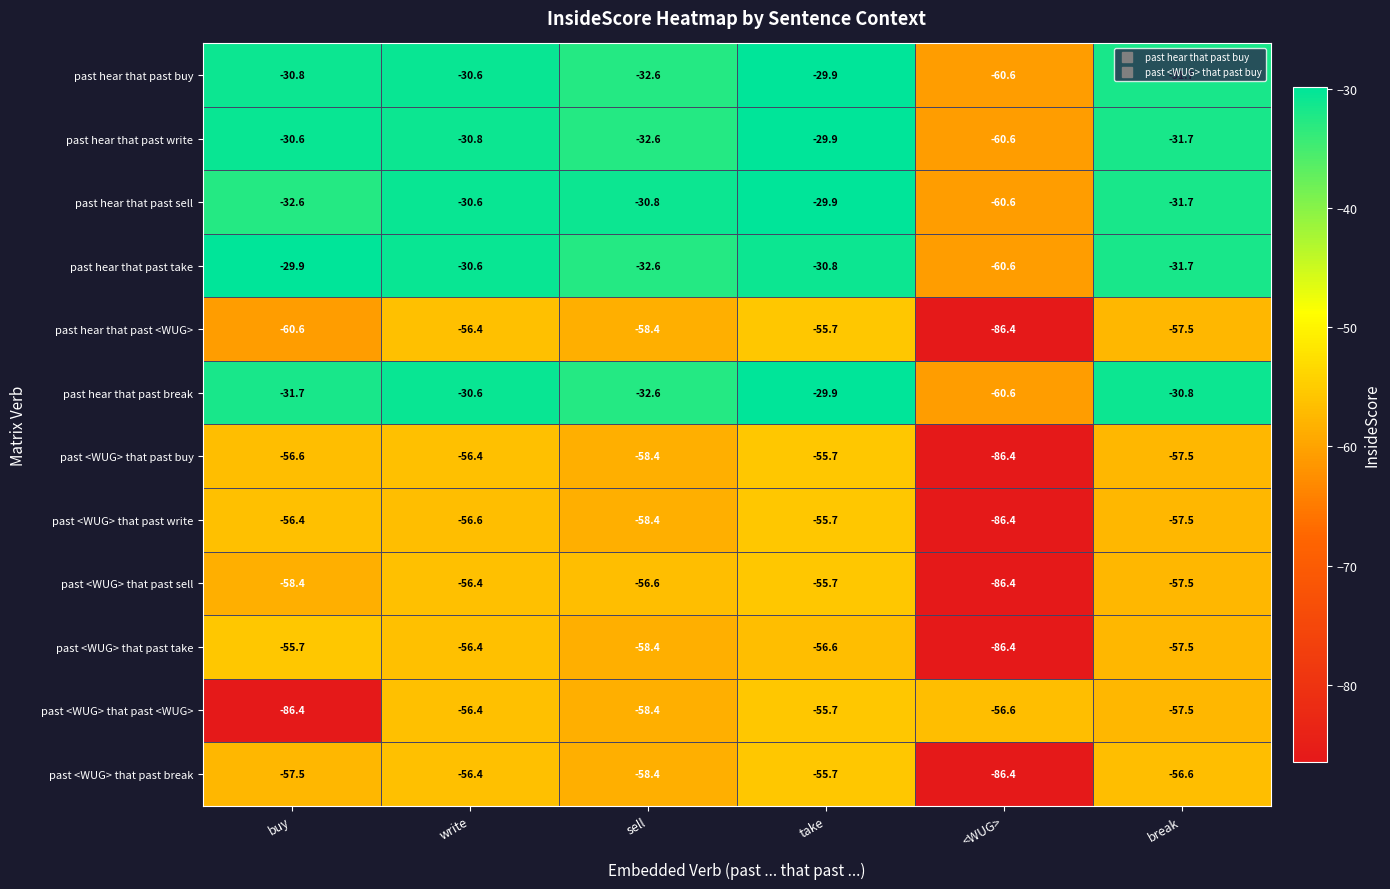

What is the spread (max minus min) of values at take?

26.7